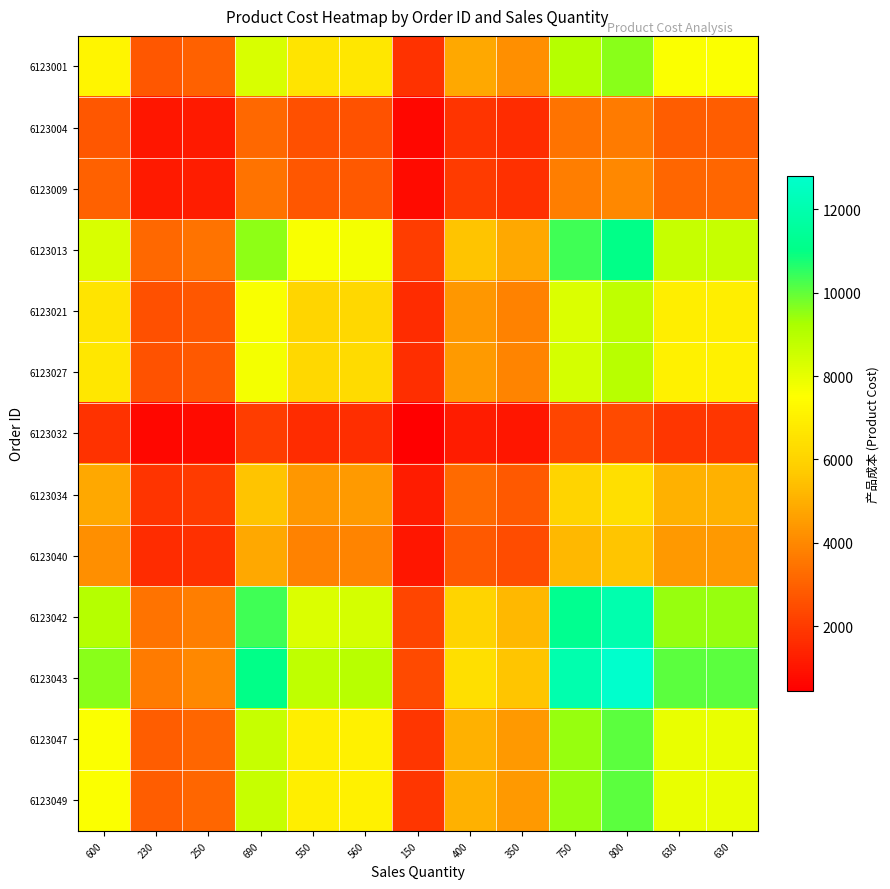

At 250, list the series in order from largest to smallest.

6123043, 6123042, 6123013, 6123047, 6123049, 6123001, 6123027, 6123021, 6123034, 6123040, 6123009, 6123004, 6123032